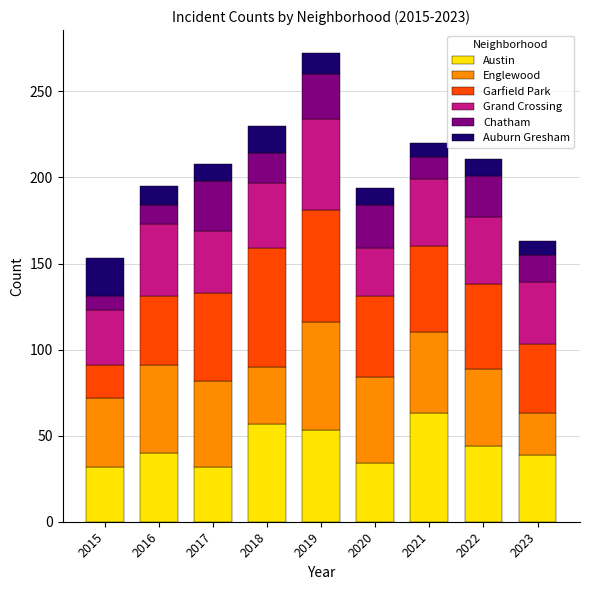

How many data points in Austin are less than 40?

4